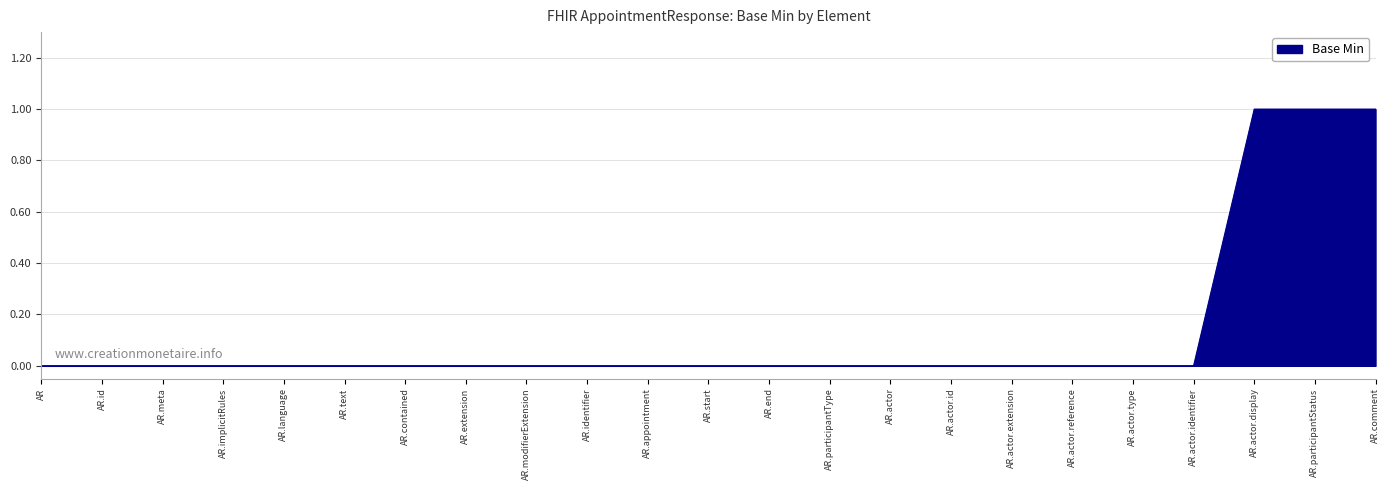

What is the difference between the maximum and minimum values?

1